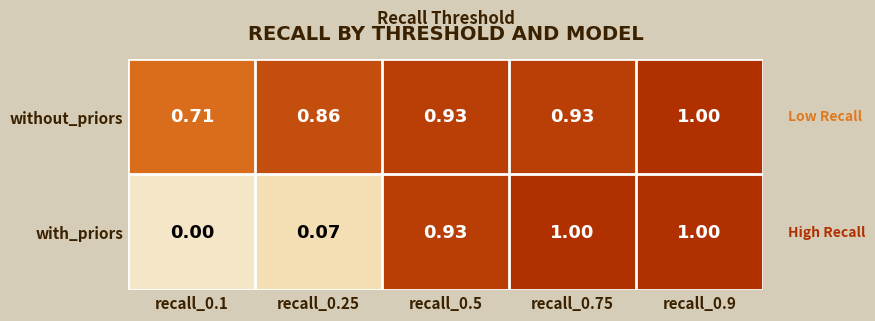

What is the total value across all series at recall_0.9?

2.0